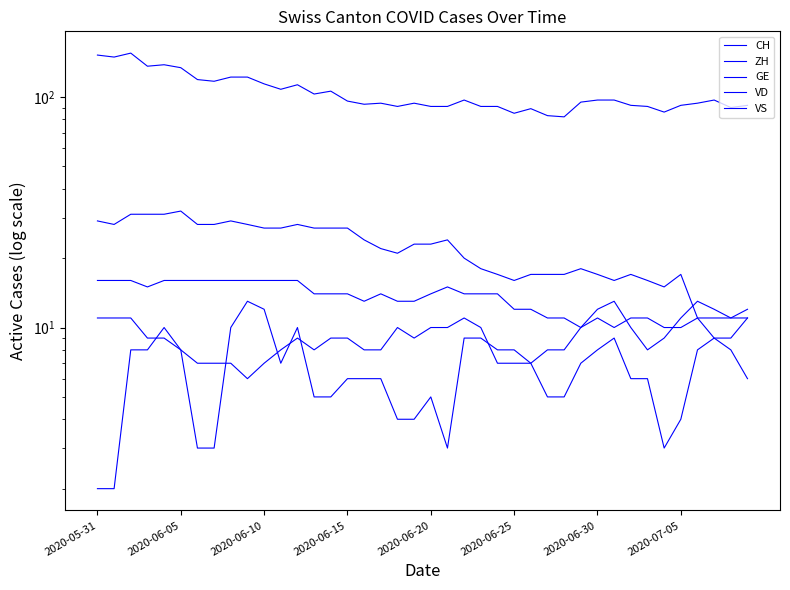

Where is ZH nearest to the value 9?

2020-06-15